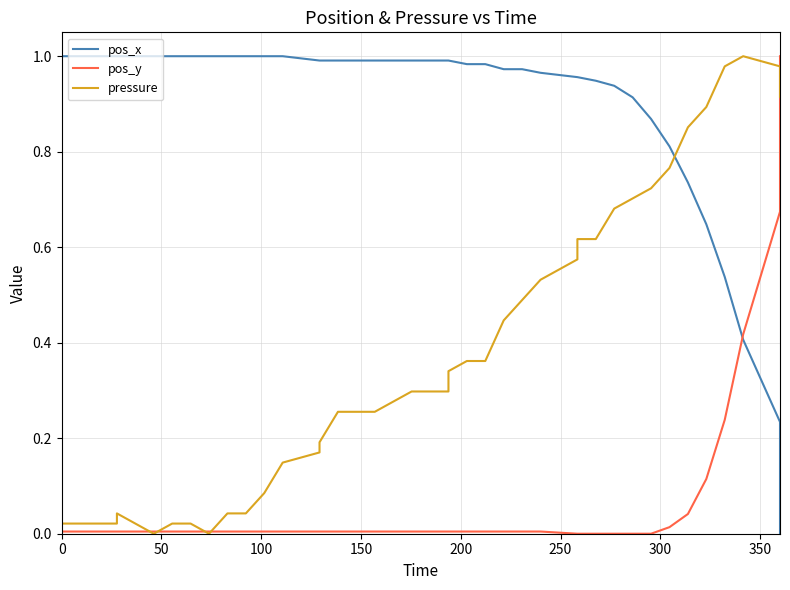

What are all the series names shown in the legend?

pos_x, pos_y, pressure